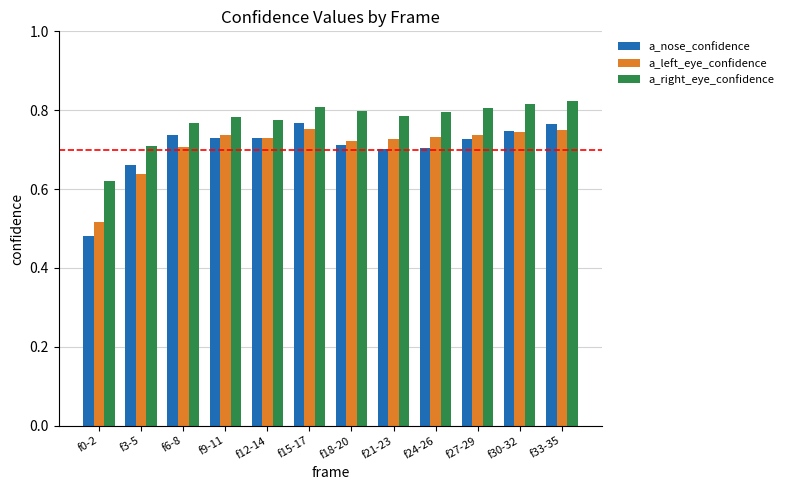

What is the sum of the a_right_eye_confidence values at f0-2 and f6-8?

1.4